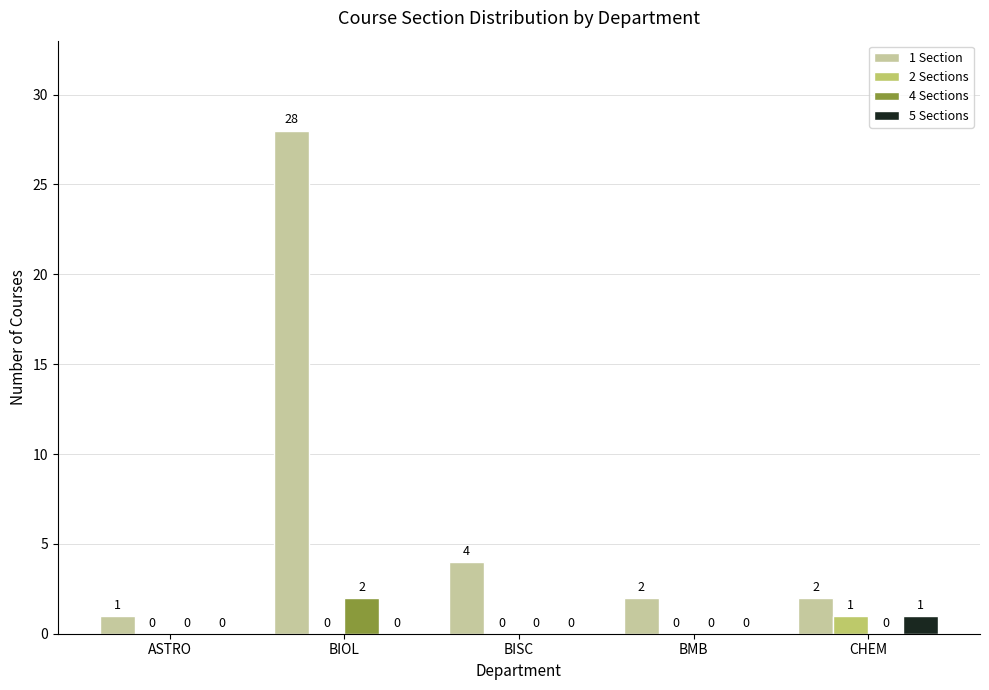

True or false: 4 Sections has a value of 1 at BISC.

False